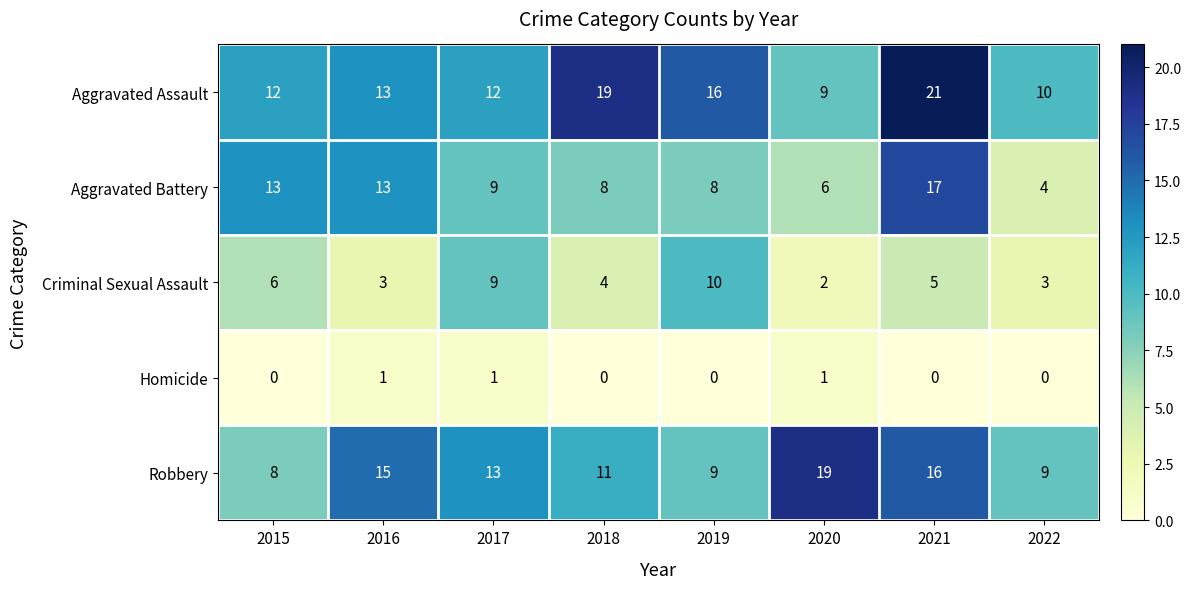

At which category is the sum across all series the highest?

2021